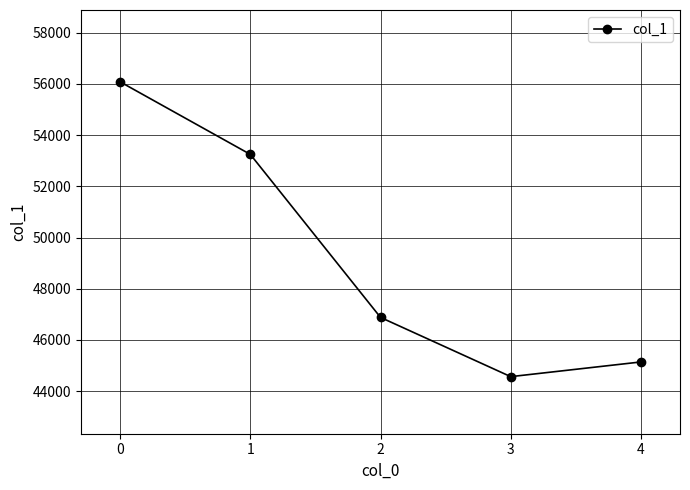

What is the difference between the maximum and minimum values?

11511